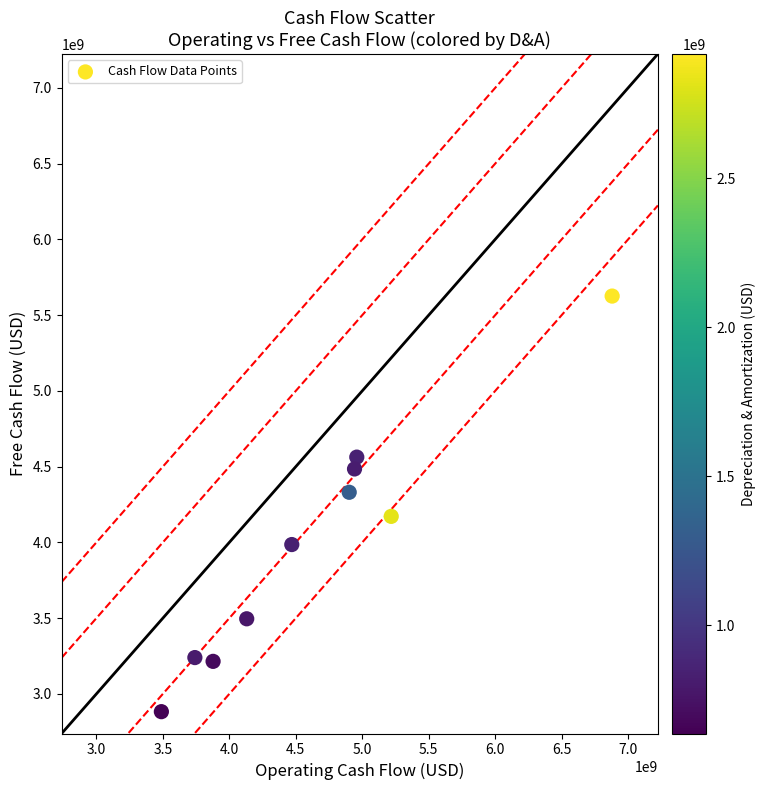

What is the average X value?

4661000000